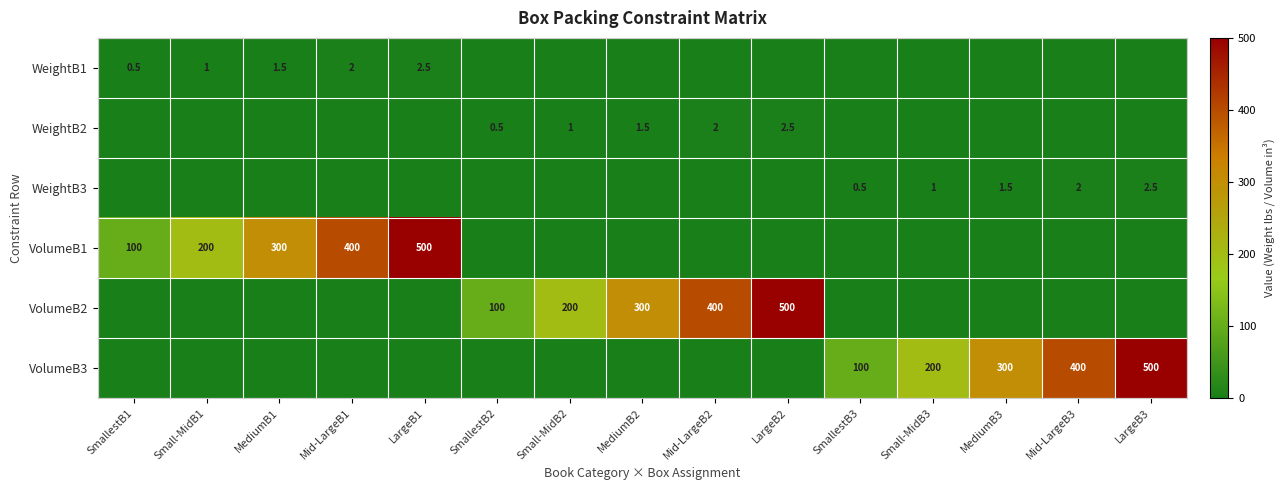

Is it true that WeightB3 equals 1.0 at Small-MidB3?

True